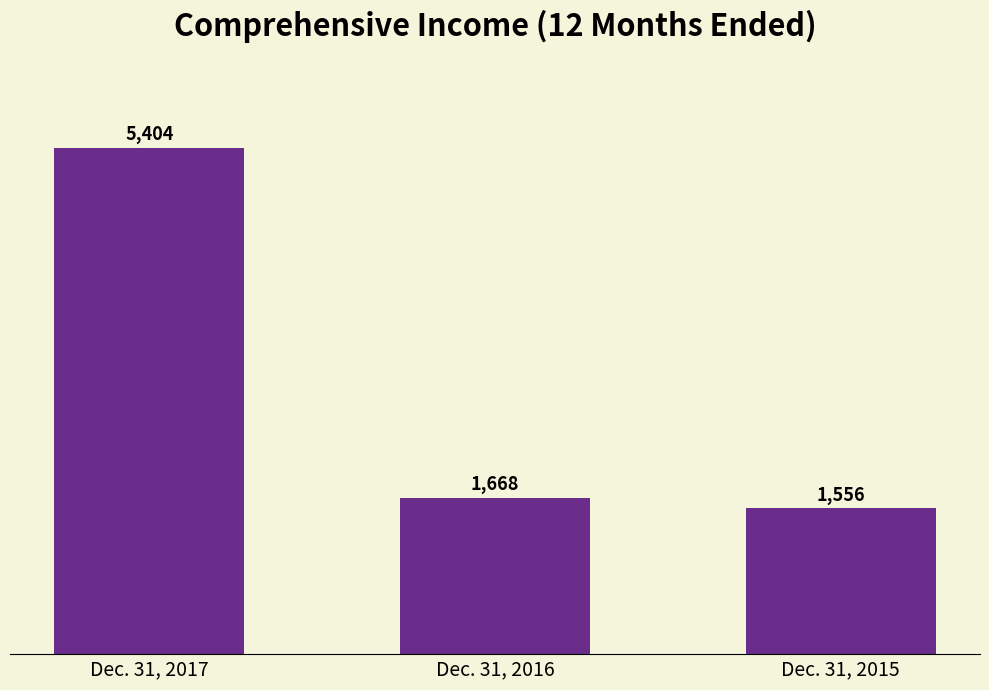

How many values are below 1668?

1